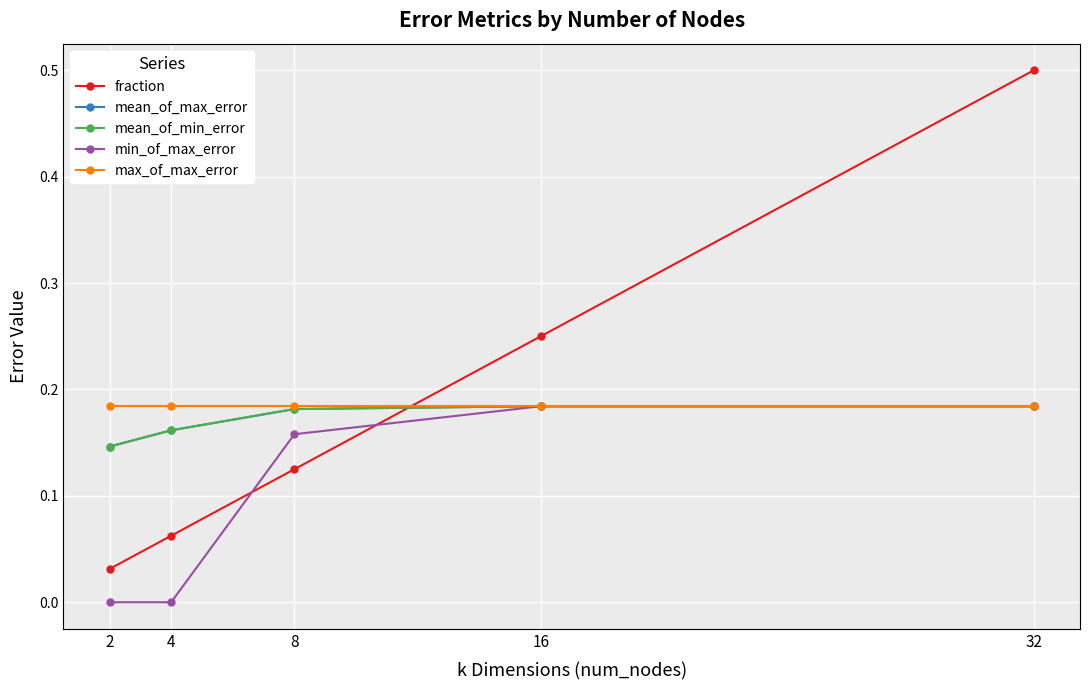

Which series has the largest range (max minus min)?

fraction